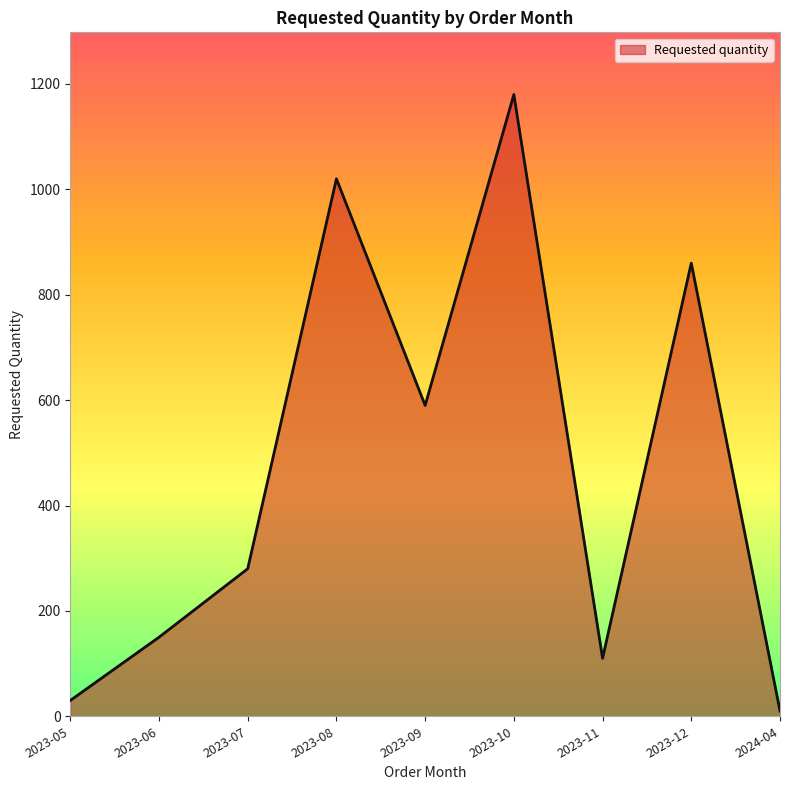

Rank the categories by value from lowest to highest.

2024-04, 2023-05, 2023-11, 2023-06, 2023-07, 2023-09, 2023-12, 2023-08, 2023-10